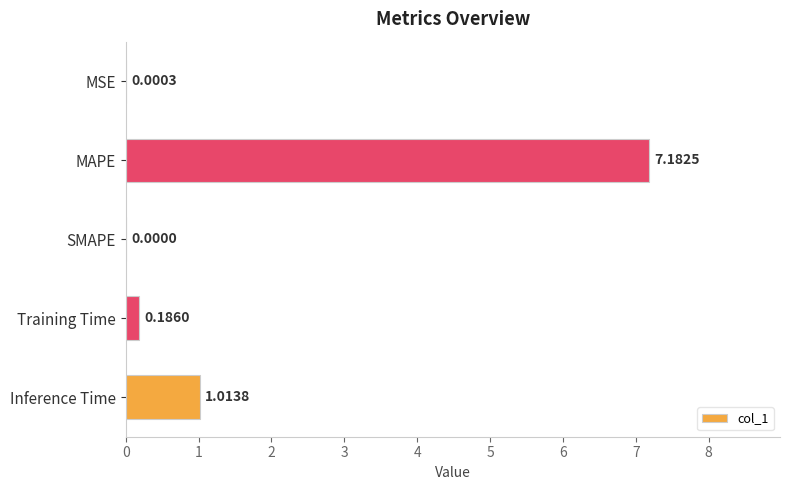

At which label is the value closest to 3?

Inference Time